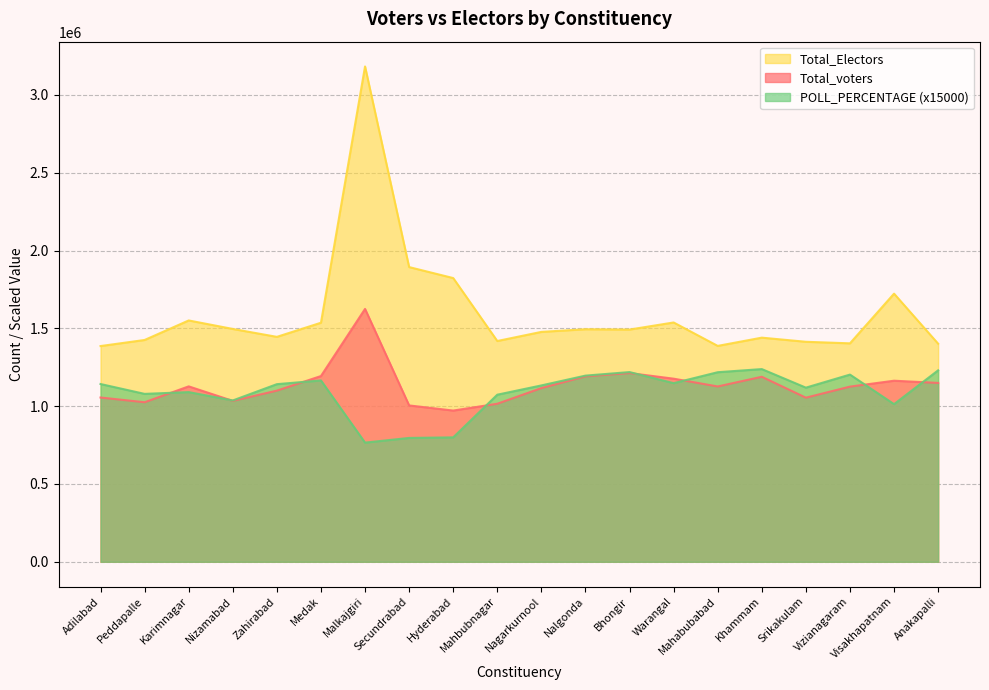

What is the difference between the maximum and minimum values in the POLL_PERCENTAGE series?

472500